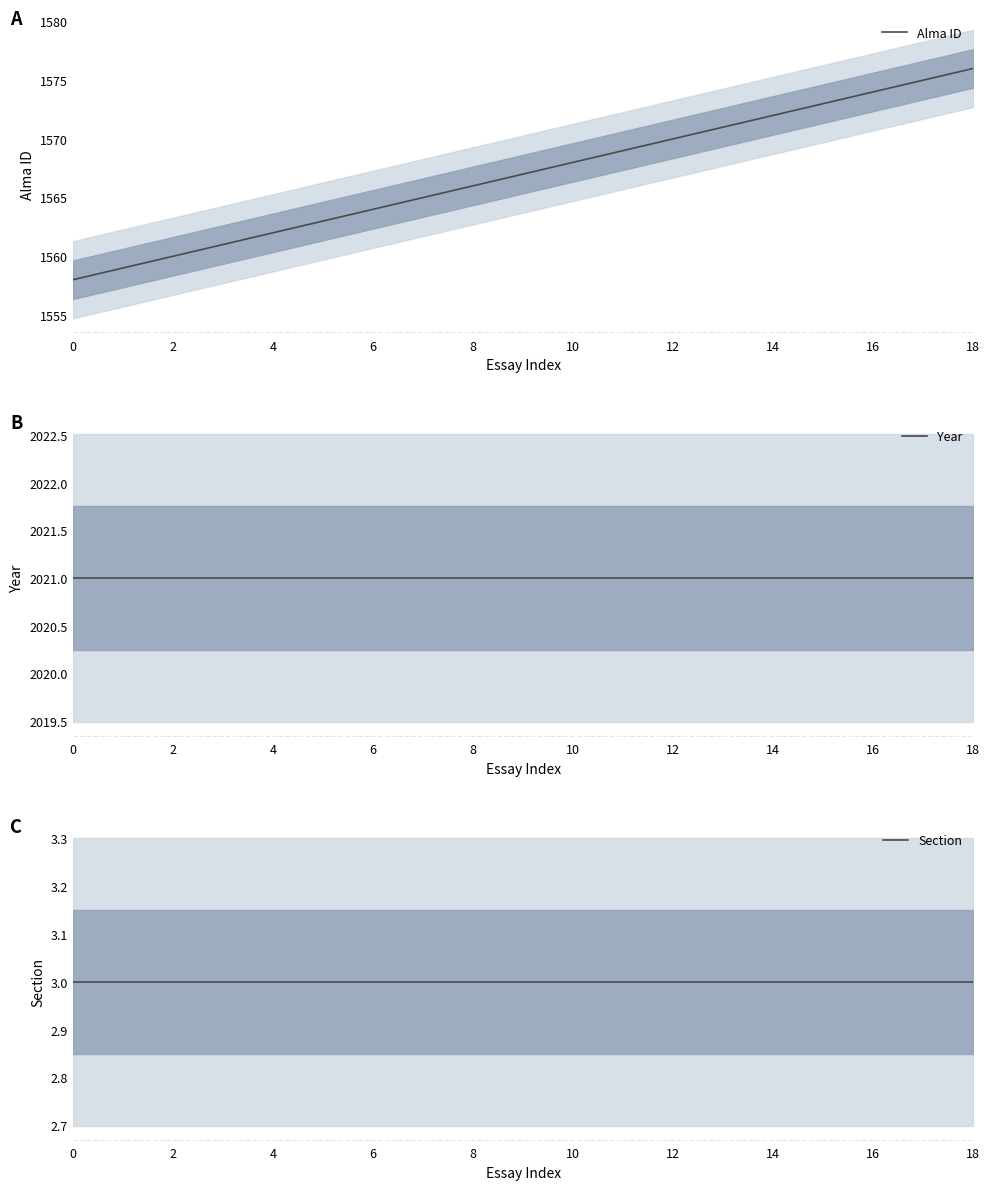

Reading right to left, list all the values displayed in this chart.

Alma ID: 1576	1575	1574	1573	1572	1571	1570	1569	1568	1567	1566	1565	1564	1563	1562	1561	1560	1559	1558
Year: 2021	2021	2021	2021	2021	2021	2021	2021	2021	2021	2021	2021	2021	2021	2021	2021	2021	2021	2021
Section: 3	3	3	3	3	3	3	3	3	3	3	3	3	3	3	3	3	3	3